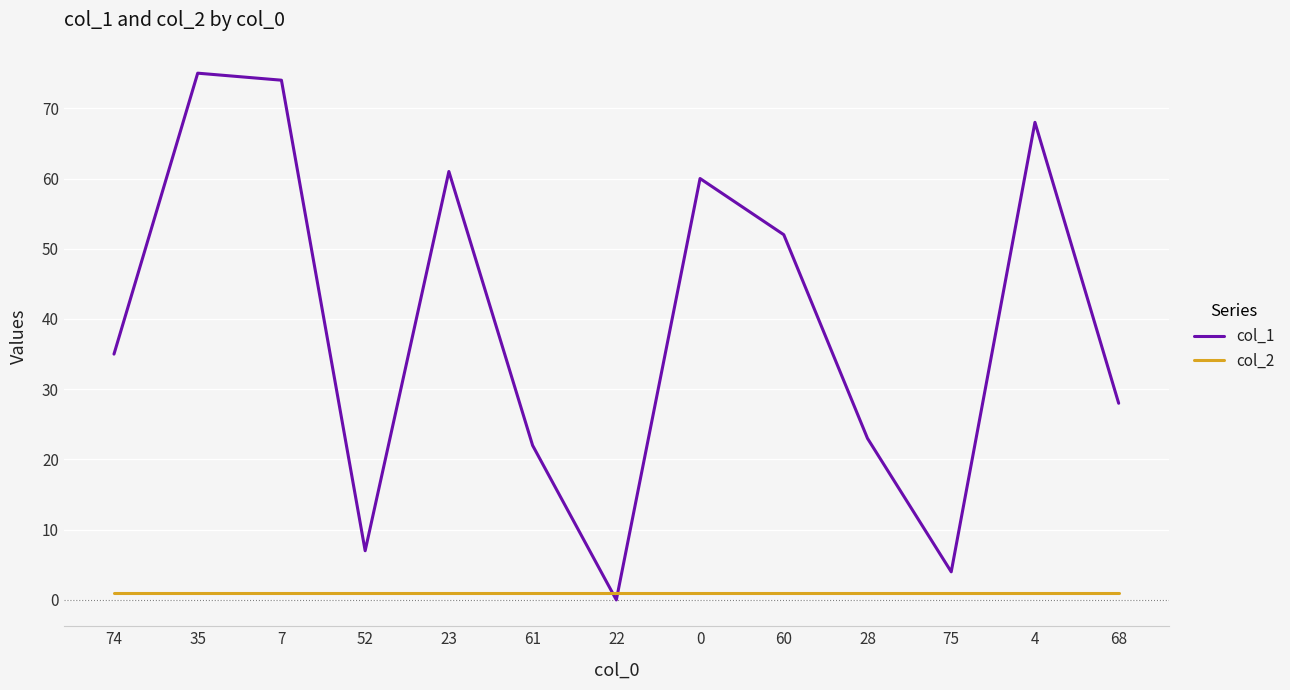

The col_2 series shows 1 at 75. True or false?

True